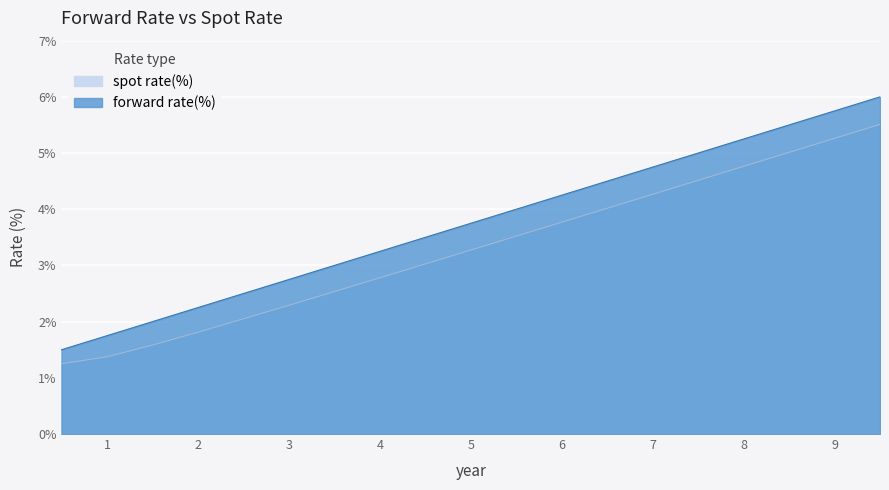

Reading left to right, list all the values displayed in this chart.

forward rate(%): 1.5	1.8	2.0	2.2	2.5	2.8	3.0	3.2	3.5	3.8	4.0	4.2	4.5	4.8	5.0	5.2	5.5	5.8	6.0
spot rate(%): 1.2	1.4	1.6	1.8	2.0	2.3	2.5	2.8	3.0	3.3	3.5	3.8	4.0	4.3	4.5	4.8	5.0	5.3	5.5